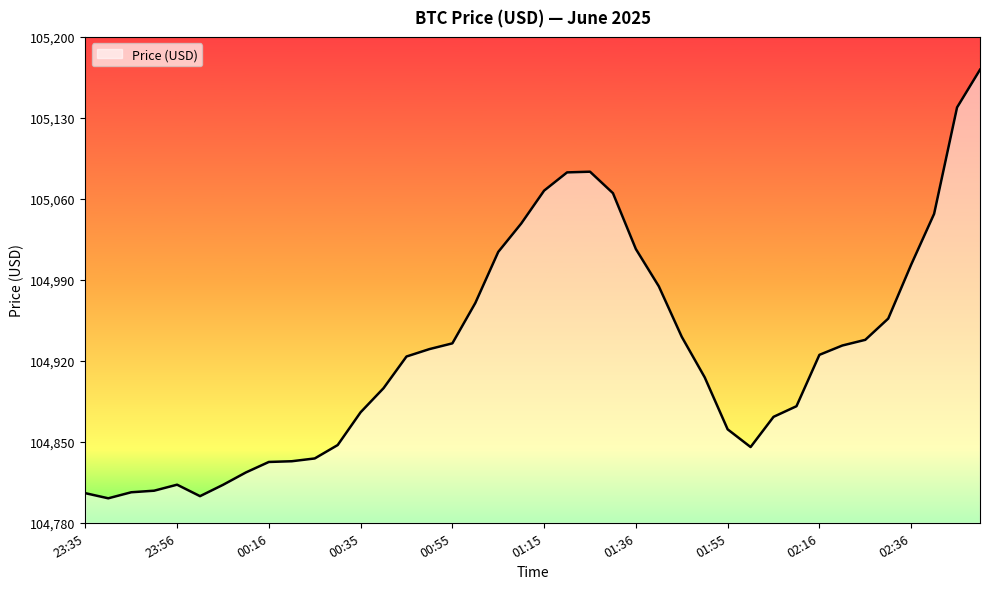

What is the maximum value shown in the chart?

105171.7